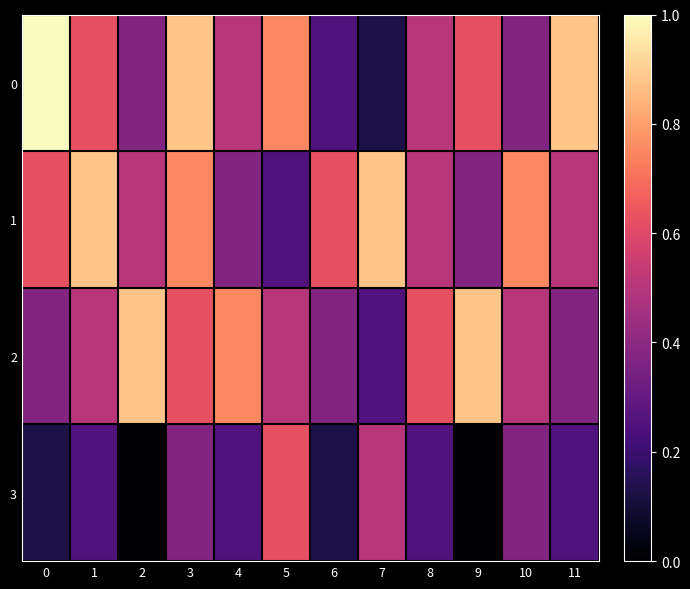

How many series are shown in this chart?

4